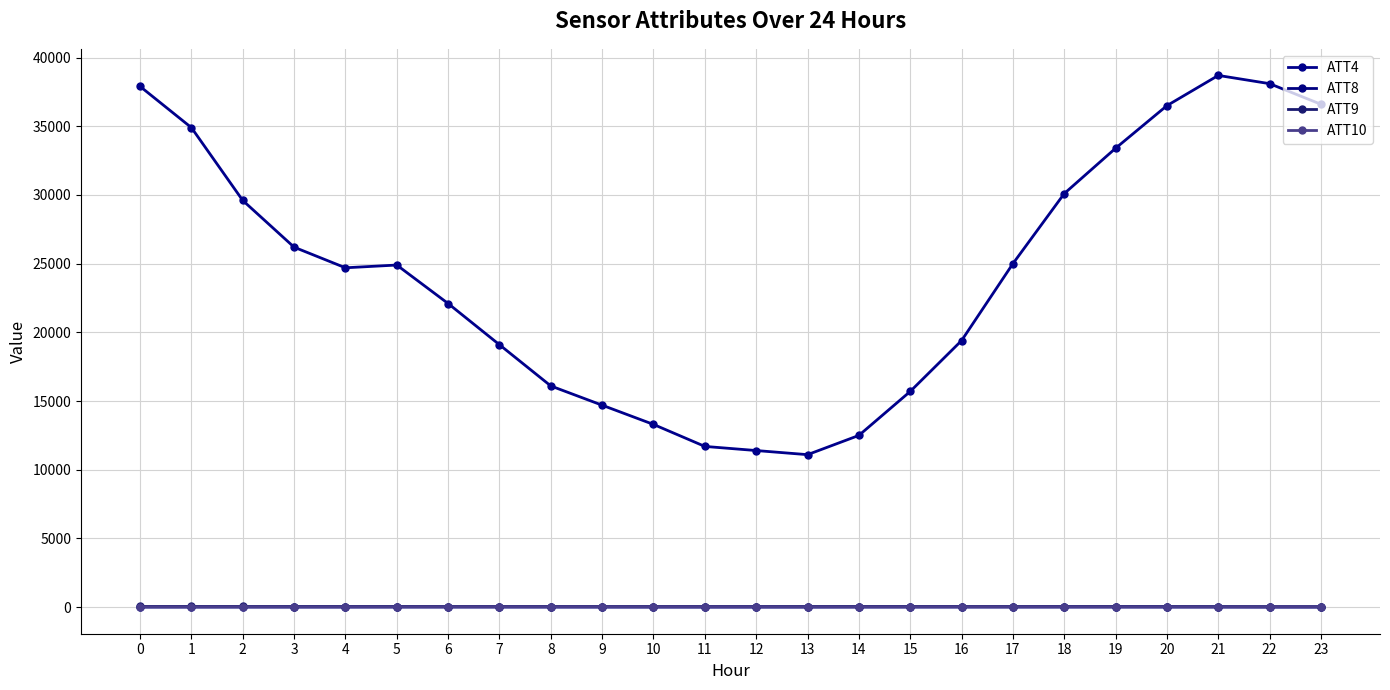

What is the sum of the ATT9 values at 17 and 22?

87.9